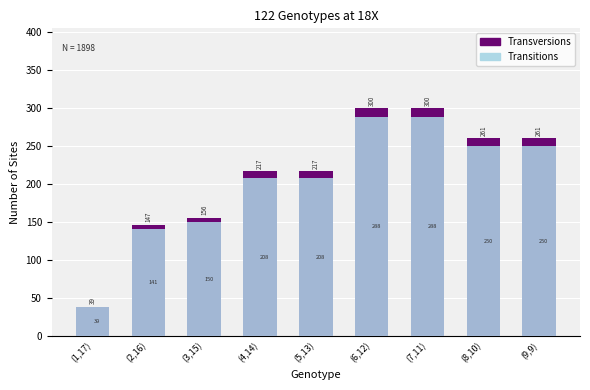

What is the minimum value shown in the chart?

39.0